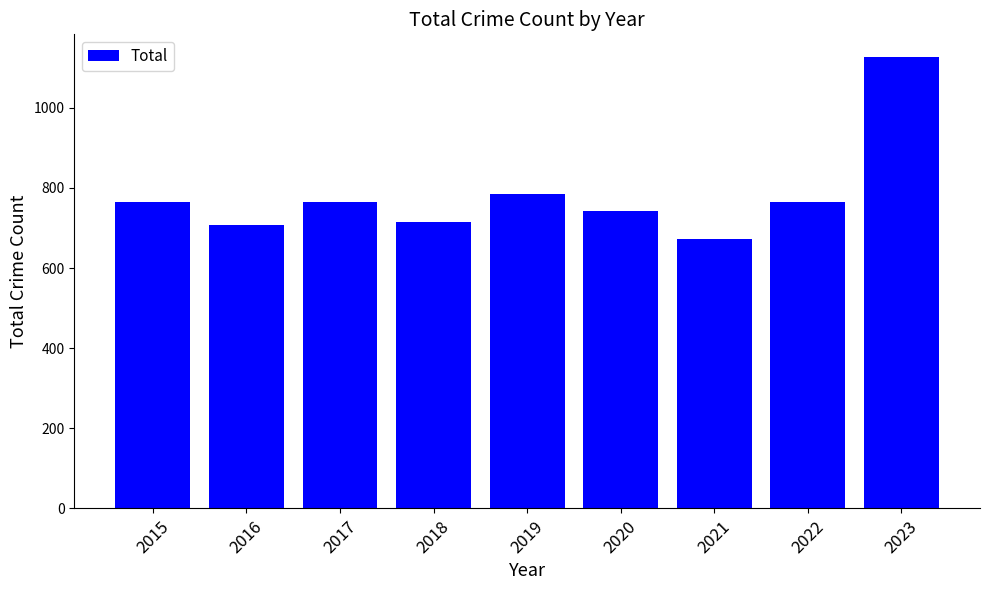

Read the value at 2018.

716